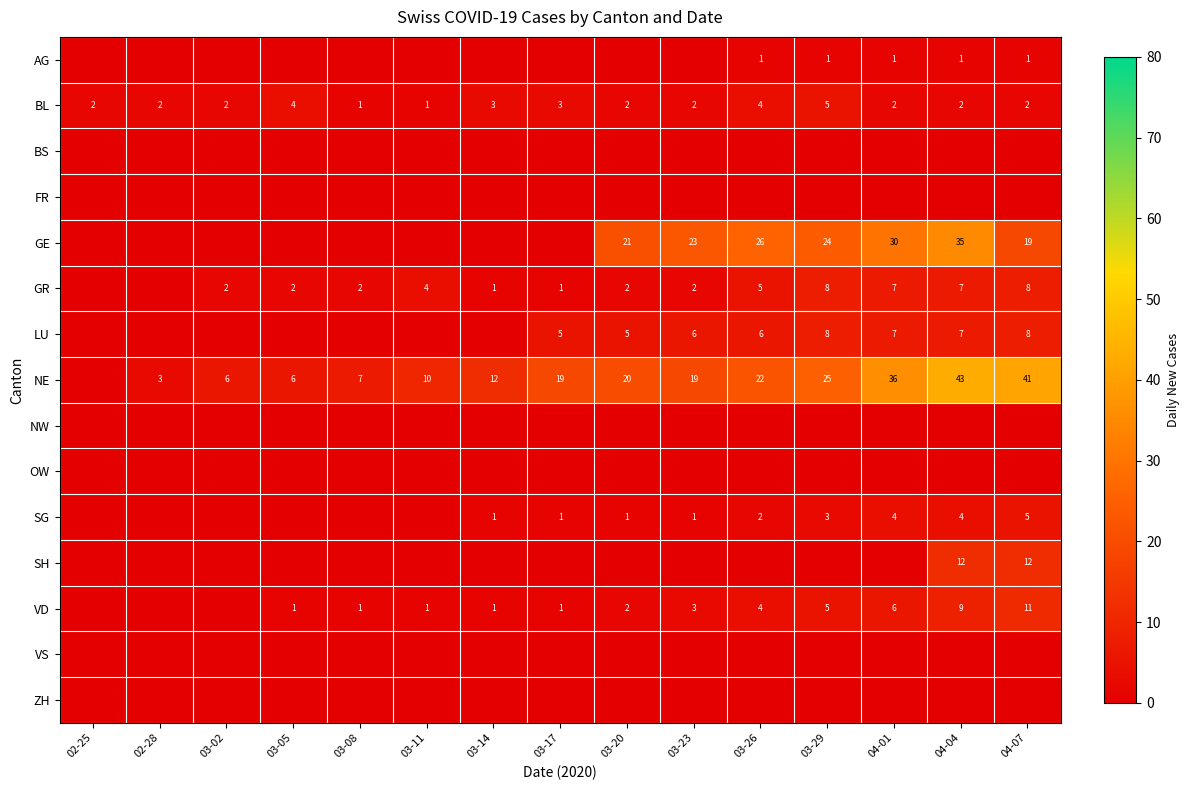

The value of BL at 02-28 is 2. True or false?

True